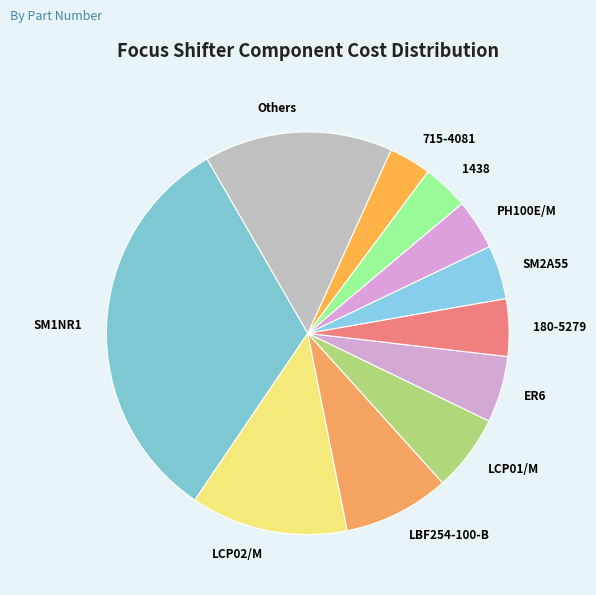

Is it true that 715-4081 is 15% of the pie?

False